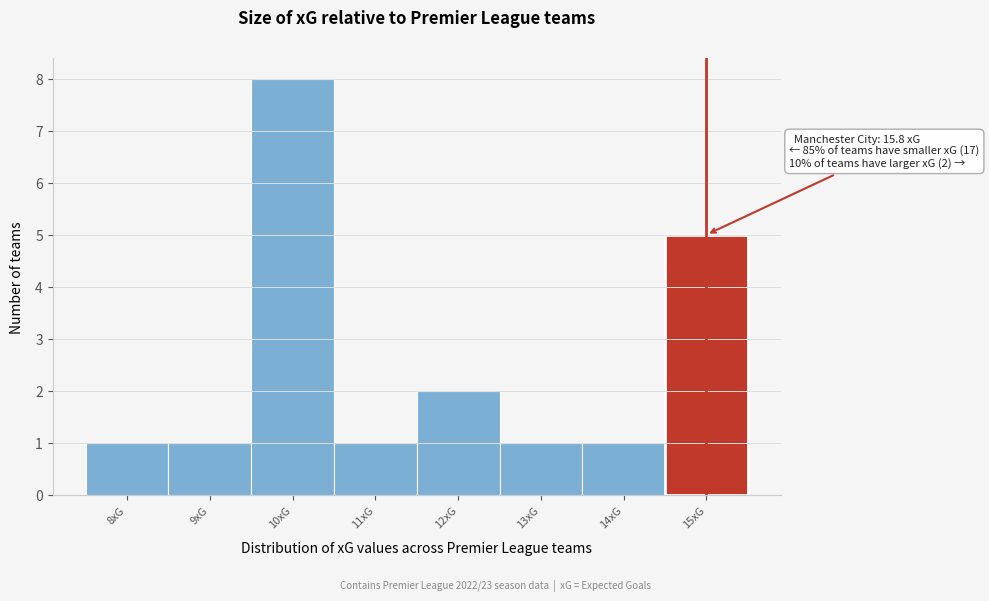

Reading left to right, list all the values displayed in this chart.

1	1	8	1	2	1	1	5